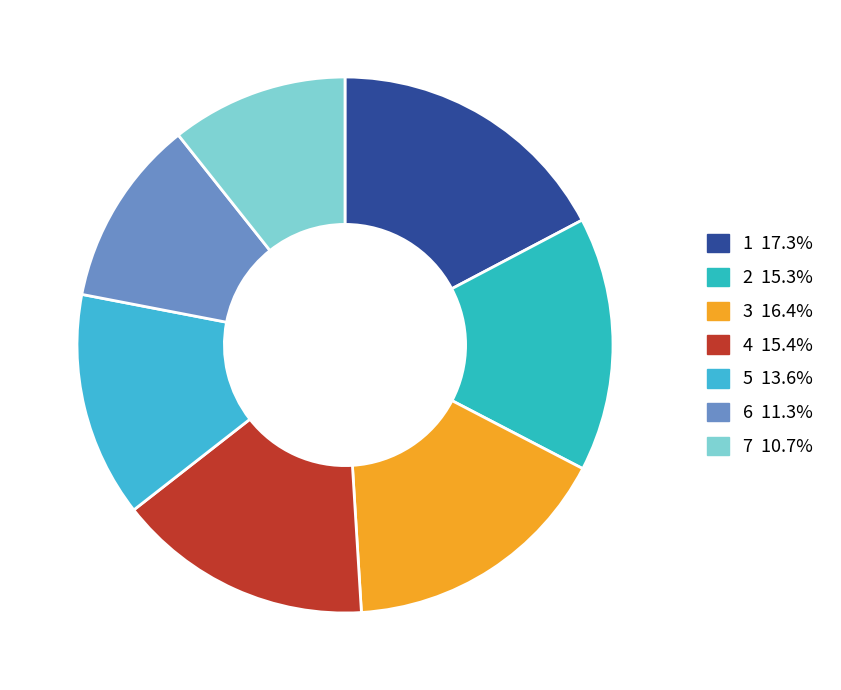

Which has a higher value, 4 or 5?

4